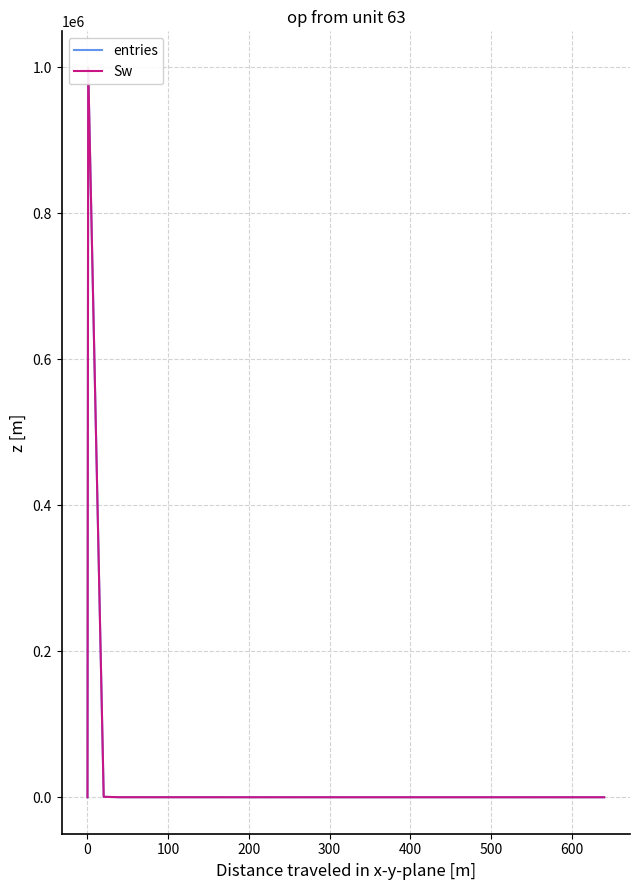

Is this an area chart (filled region under the line)?

No